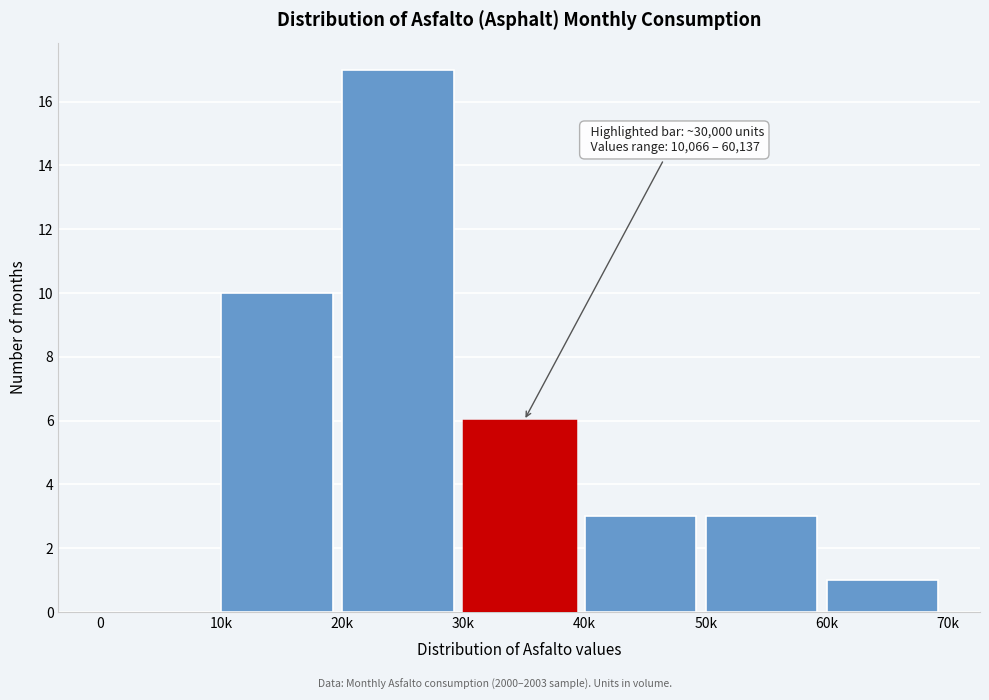

Reading left to right, list all the values displayed in this chart.

0=0	10k=10	20k=17	30k=6	40k=3	50k=3	60k=1